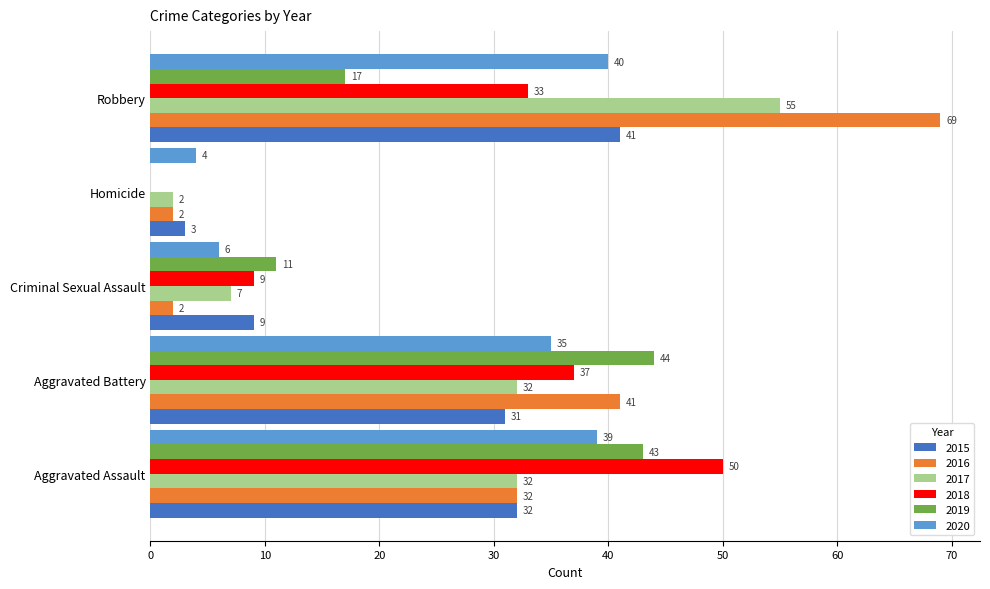

True or false: 2015 has a value of 61 at Robbery.

False